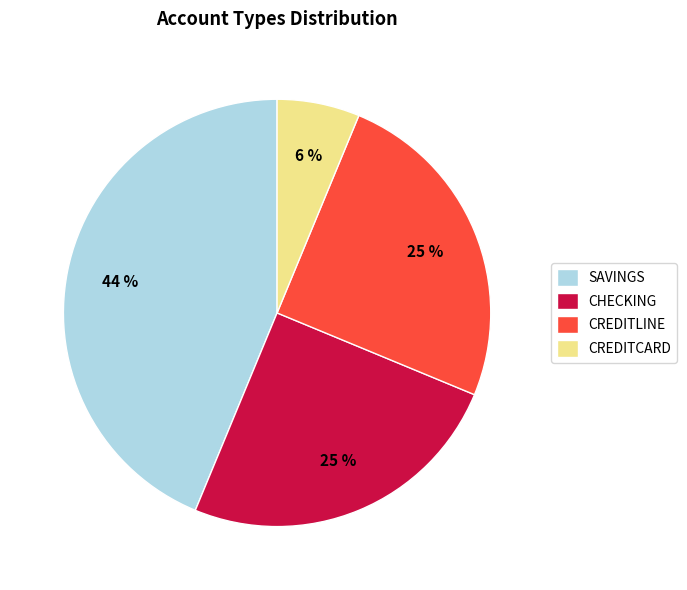

Is it true that CREDITCARD is 6% of the pie?

True